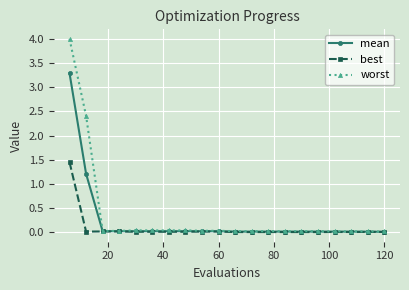

What is the value of the mean point at the 2nd from the left?

1.2